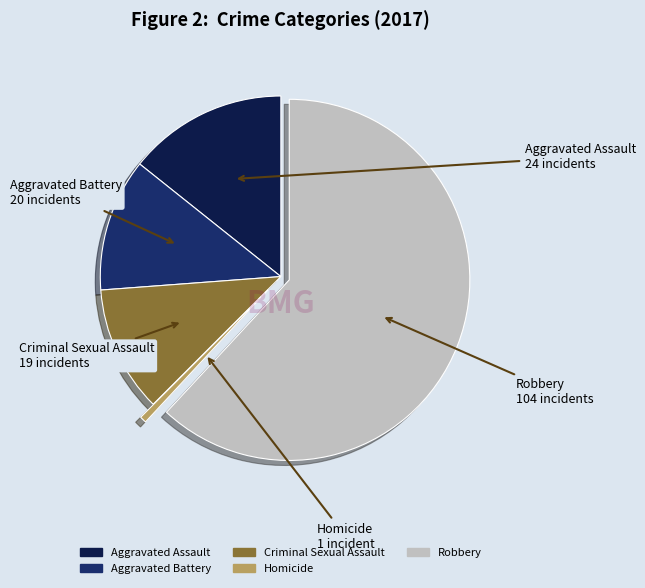

Between Robbery and Criminal Sexual Assault, which is larger?

Robbery